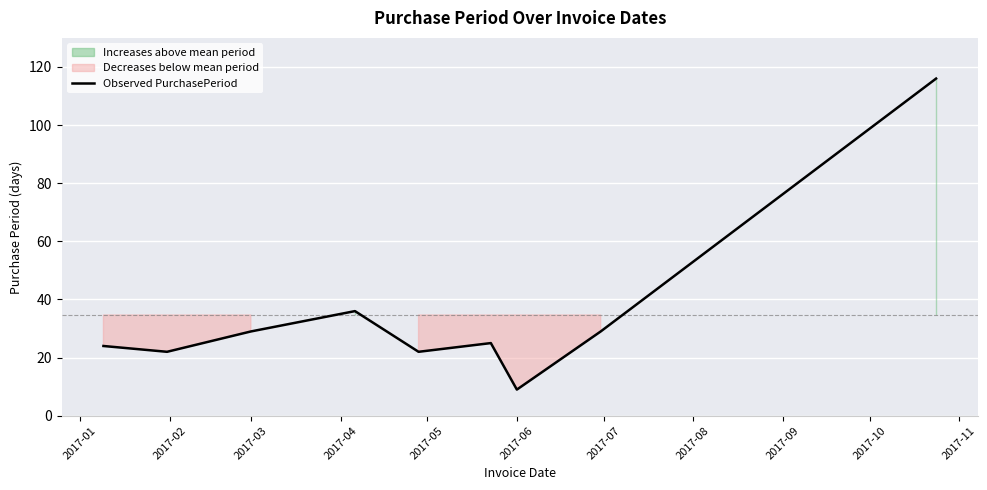

The value of Observed PurchasePeriod at 2017-03 is 29. True or false?

True